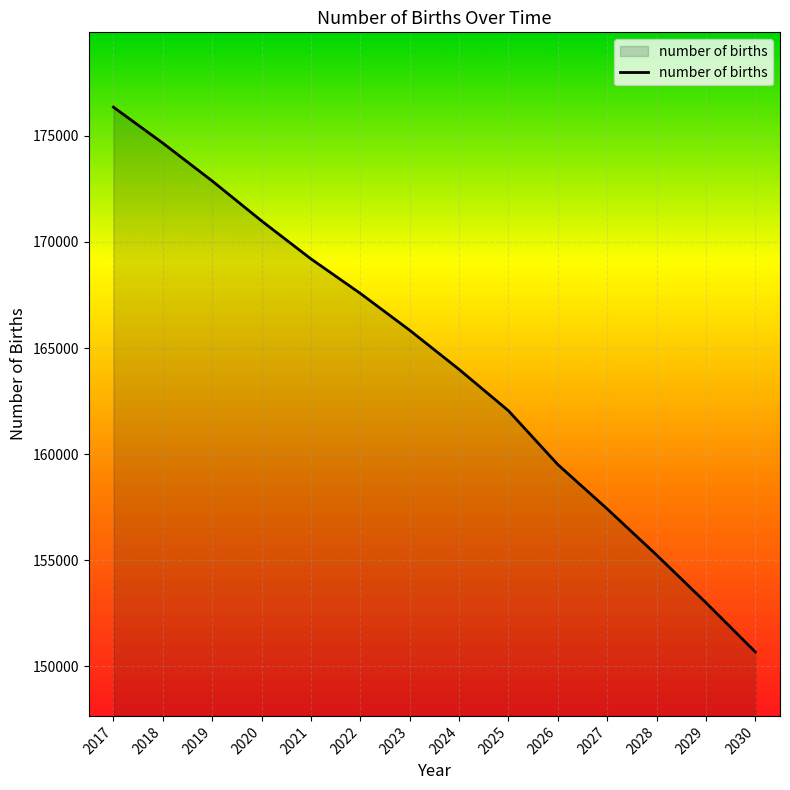

At which category does the chart reach its peak across all series?

2017